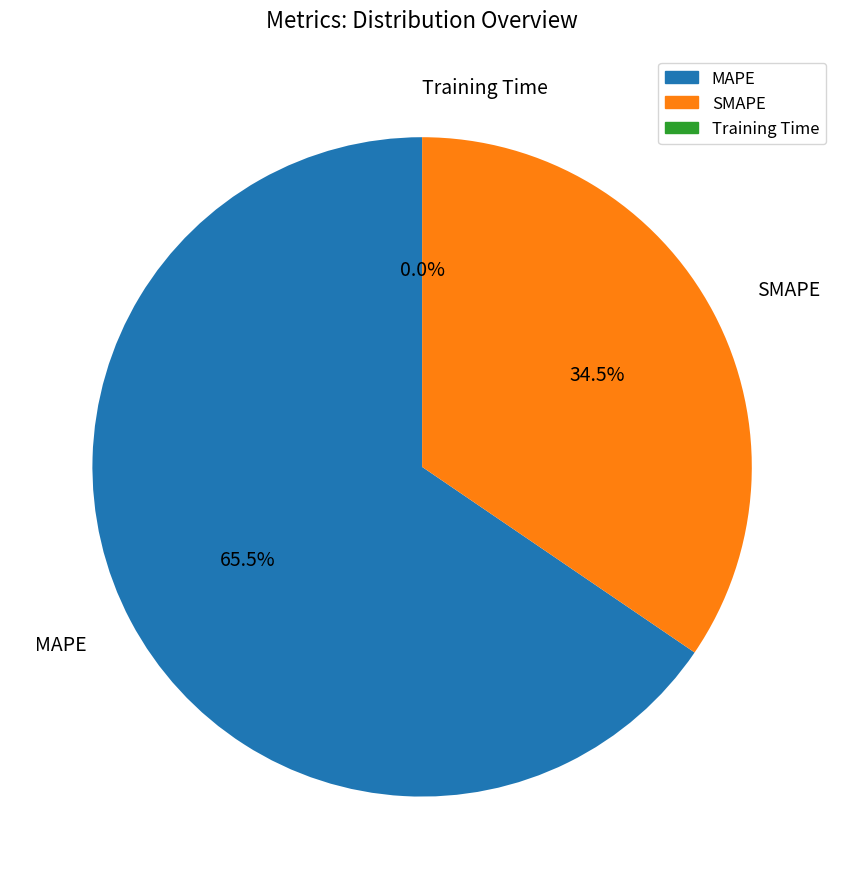

Is the sum of MAPE and SMAPE greater than half?

Yes